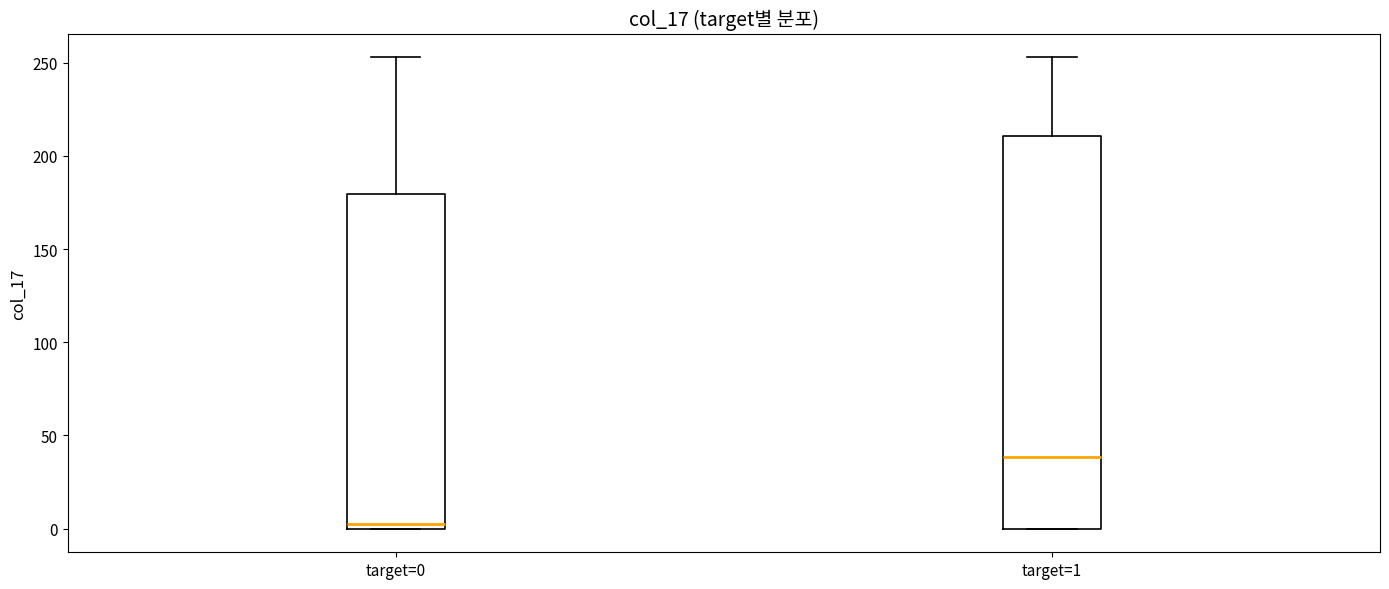

Reading left to right, transcribe this box plot: for each box, give where its median line is, the range the box spans, and where its two whiskers end, as read against the y-axis. The values are not printed on the chart, so give them approximately, as read against the axis.

target=0: median 5, box 0 to 180, whiskers 0 to 255
target=1: median 40, box 0 to 210, whiskers 0 to 255